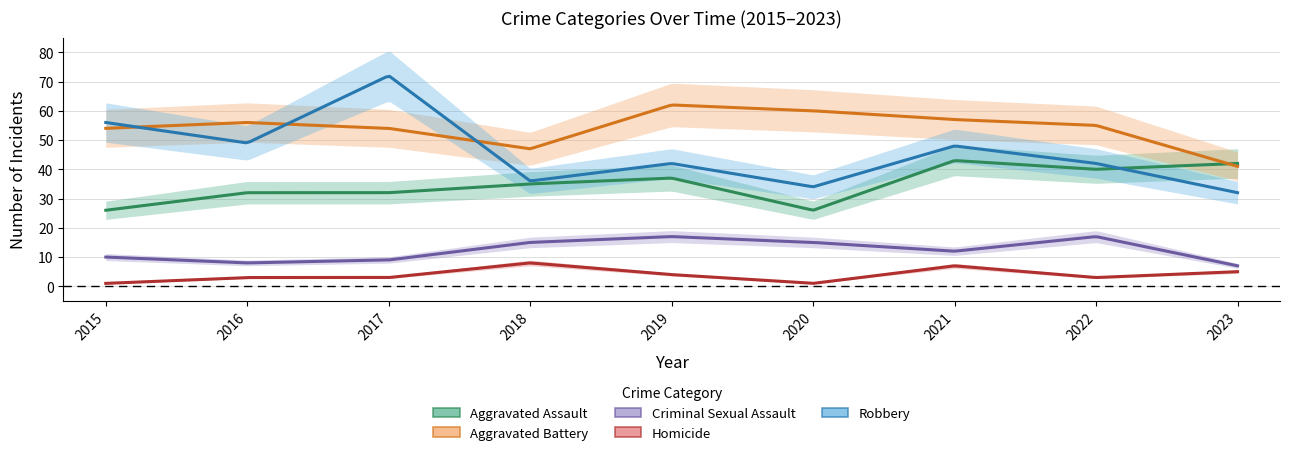

Which series has the largest total across all categories?

Aggravated Battery